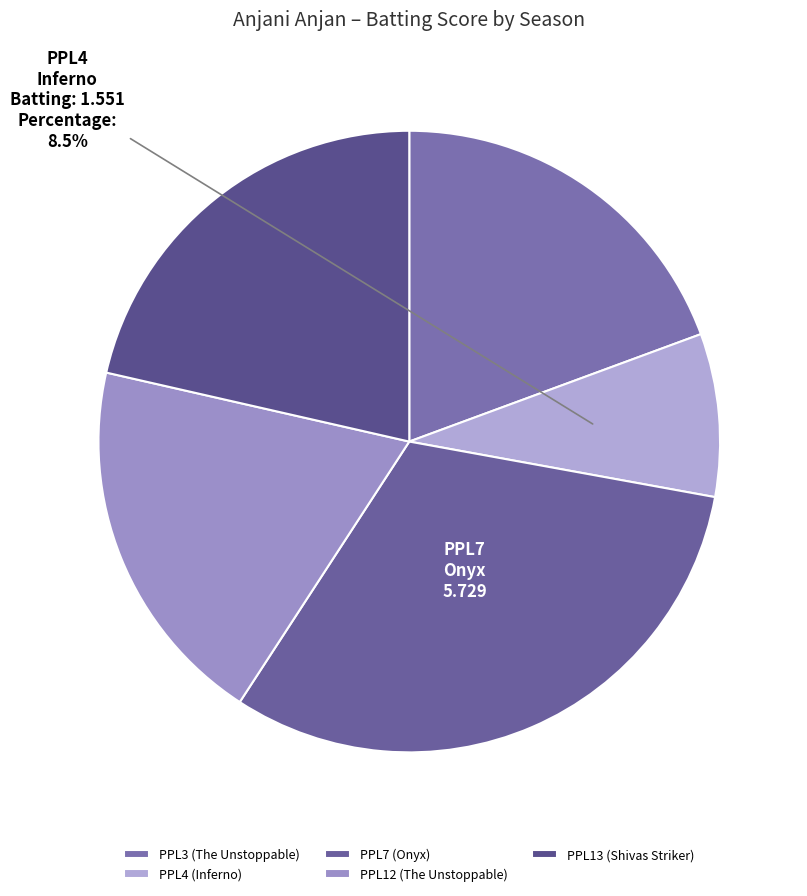

Which category has the biggest portion of the pie?

PPL7